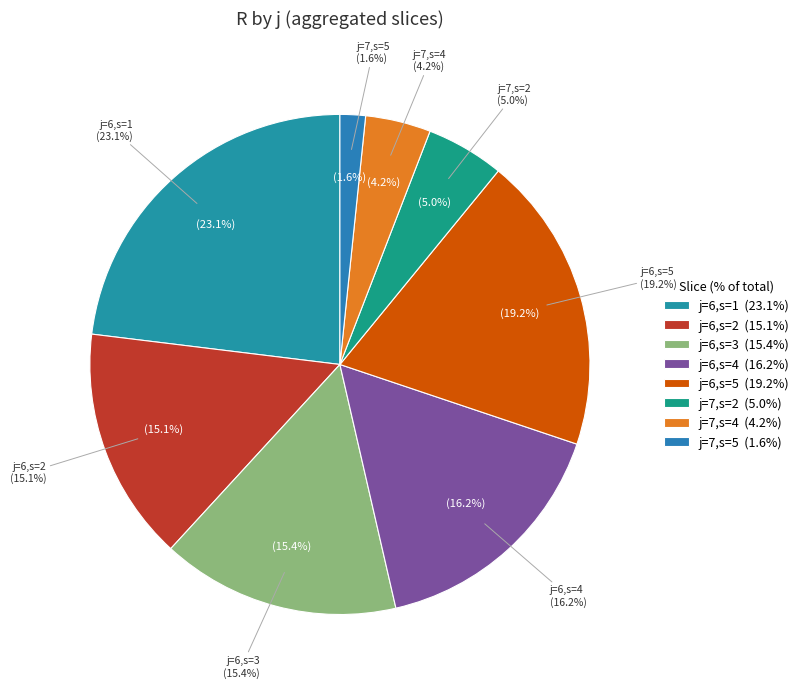

Combined, what portion of the pie is j=6,s=3 and j=6,s=2?

30.5%